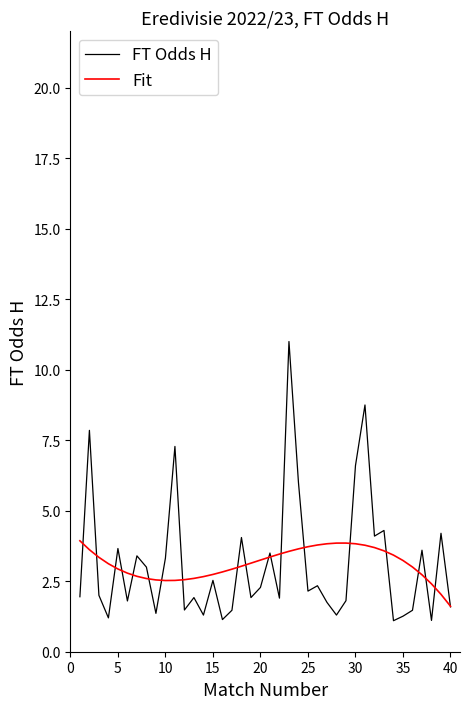

List the series in order of their peak value, lowest first.

Fit, FT Odds H